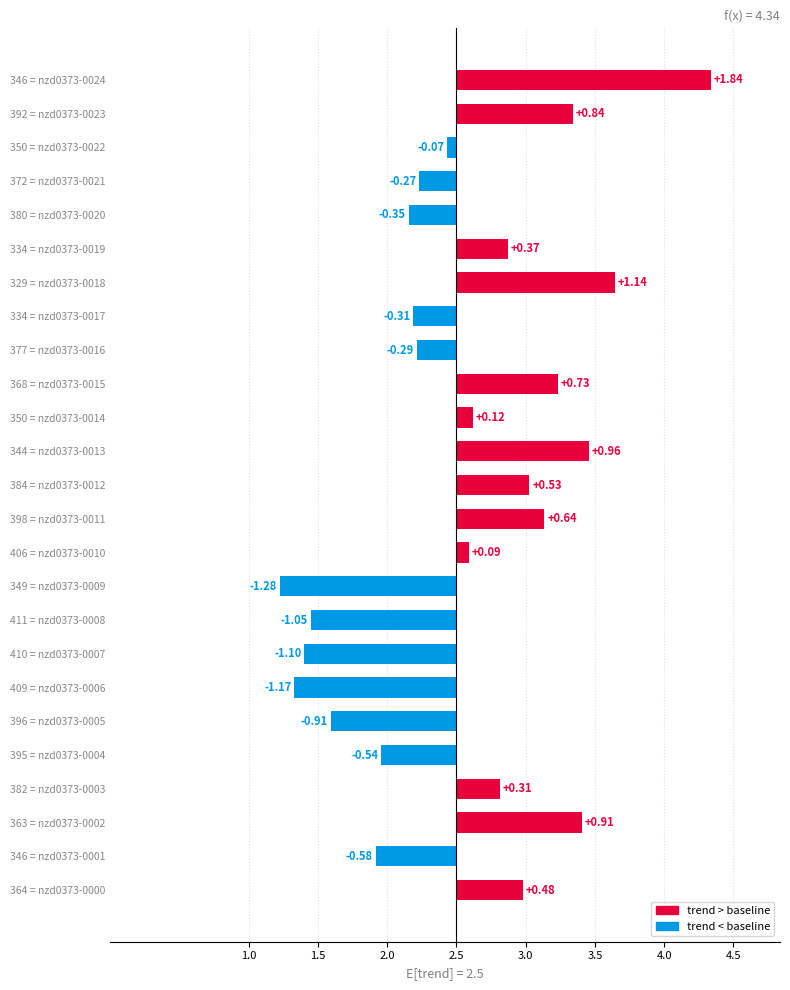

What is the value of the 4th bar from the left?

0.3